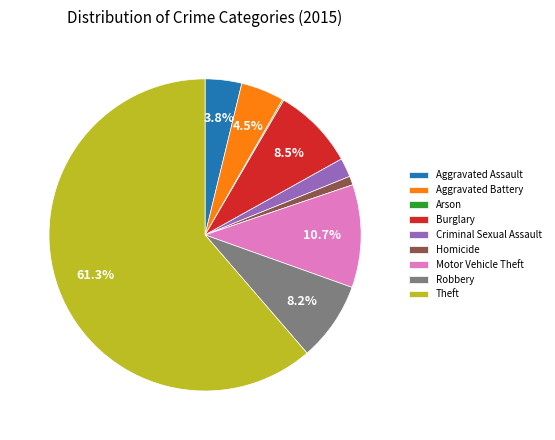

What is the largest slice in the pie chart?

Theft